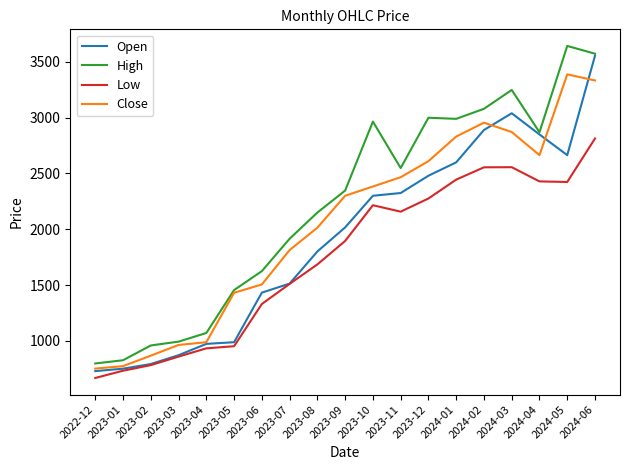

The value of High at 2023-01 is 825.8. True or false?

True